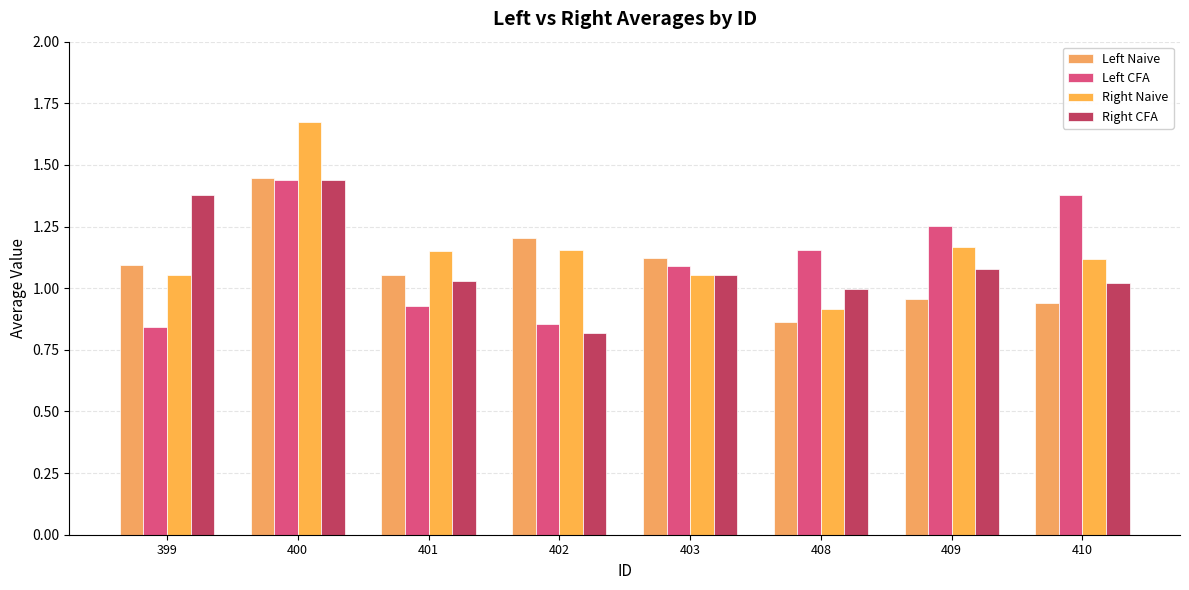

Is the value of Left Naive at 402 greater than the value of Left CFA at 410?

No